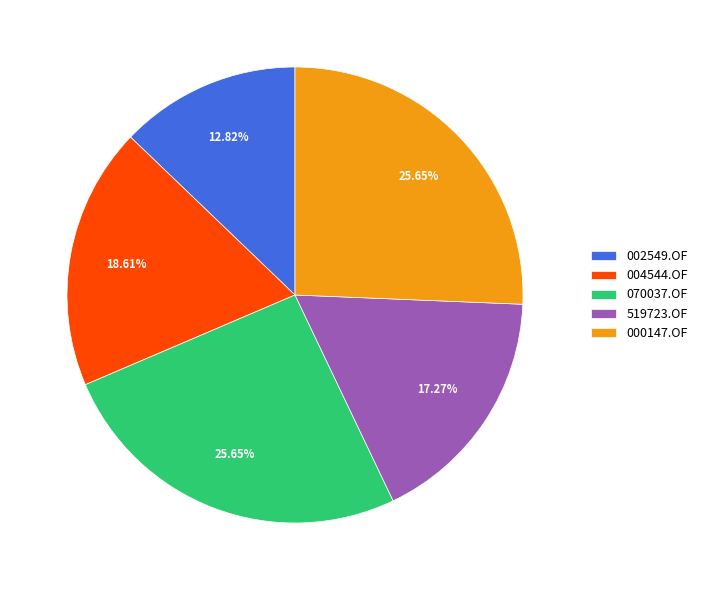

What is the total percentage of 000147.OF and 002549.OF?

38.5%